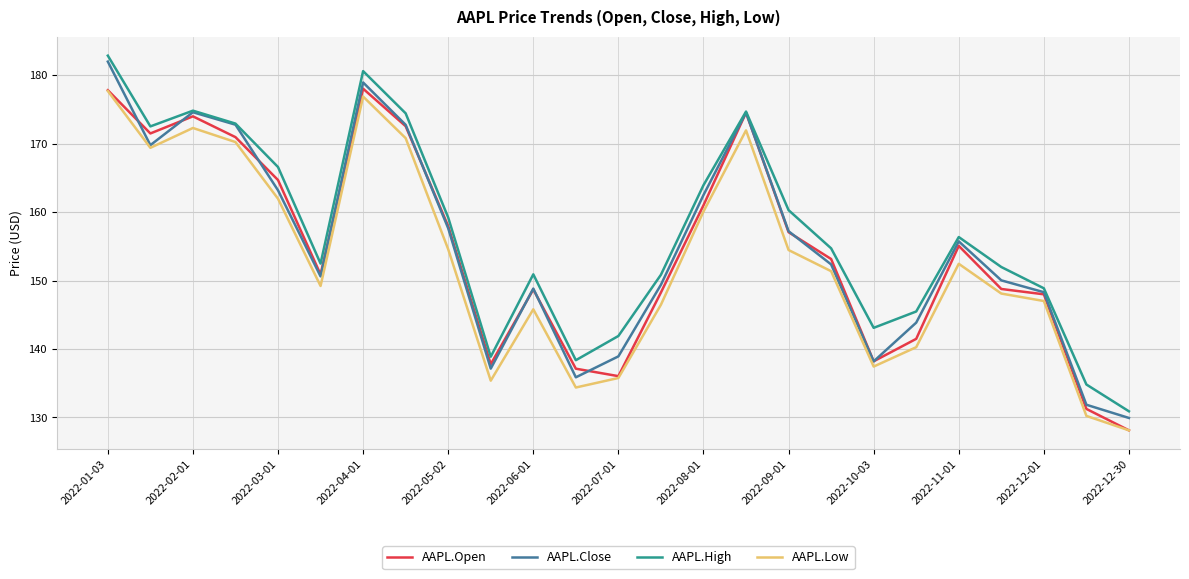

What is the minimum value shown in the chart?

128.1